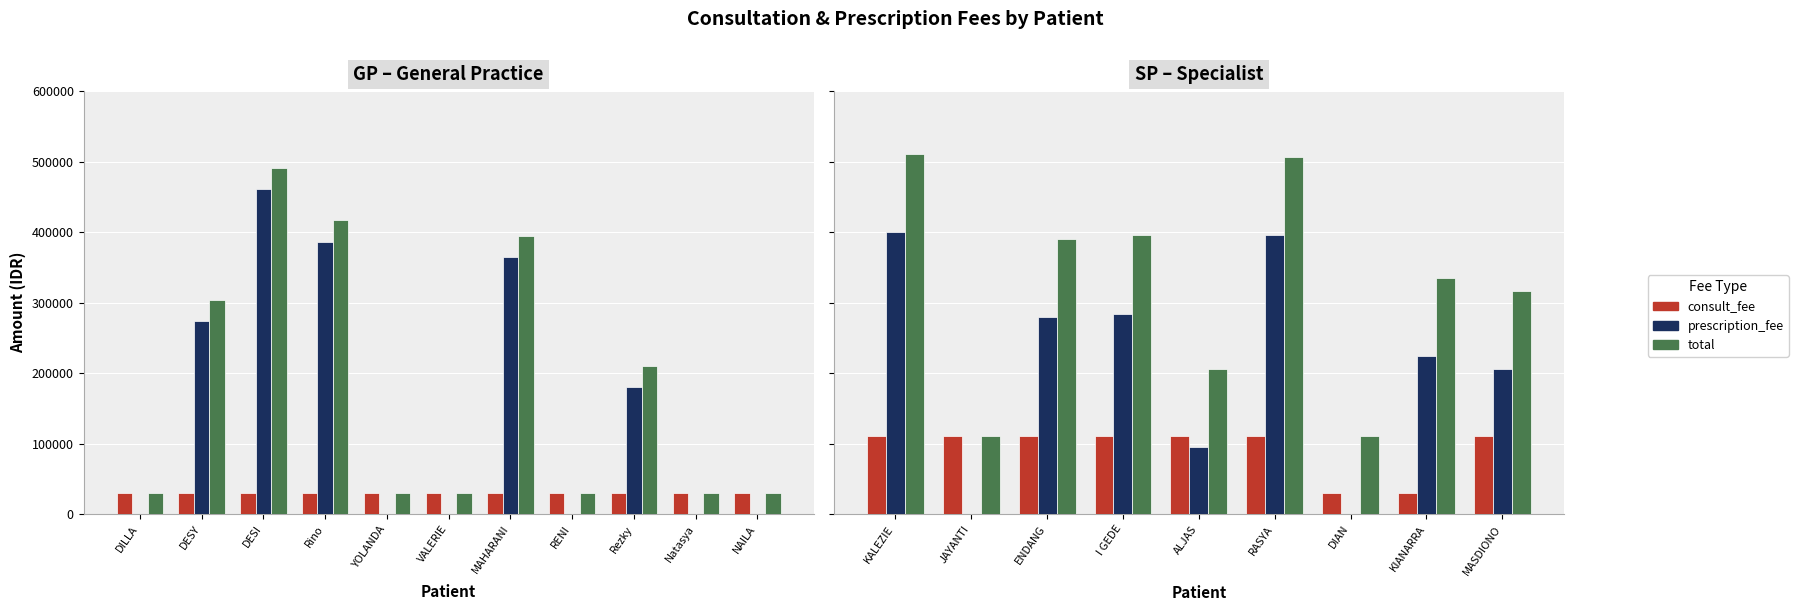

How many data points does each series have?

9